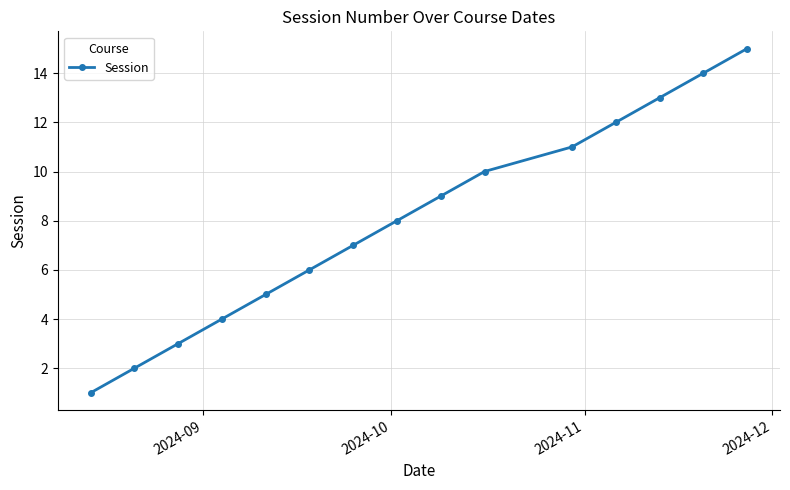

What is the sum of all values?

120